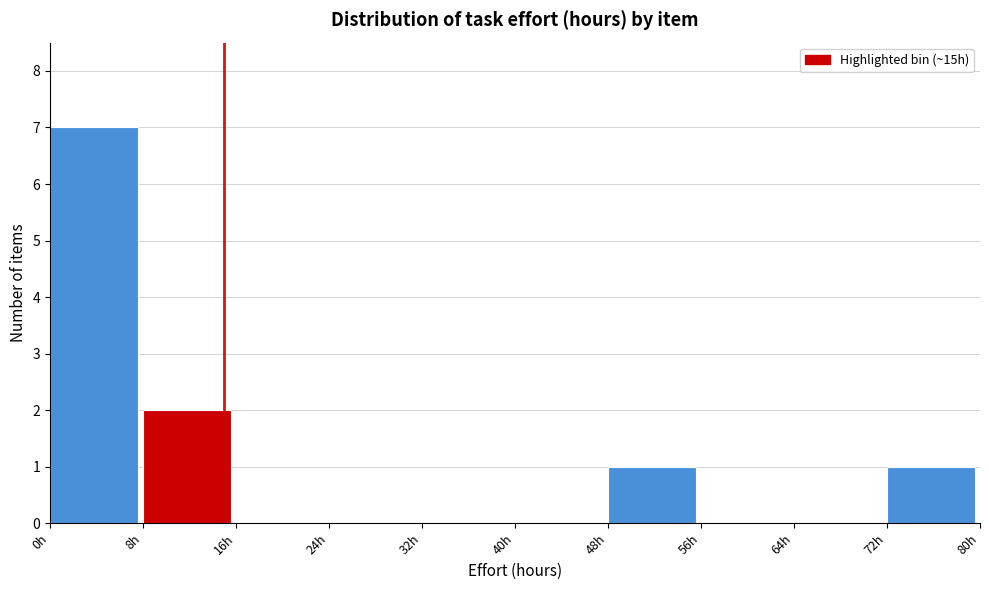

Reading left to right, transcribe this chart: for each bar, give the range it covers on the x-axis and its height. The values are not printed on the chart, so give them approximately, as read against the axis.

0 to 8: 7
8 to 16: 2
16 to 24: 0
24 to 32: 0
32 to 40: 0
40 to 48: 0
48 to 56: 1
56 to 64: 0
64 to 72: 0
72 to 80: 1